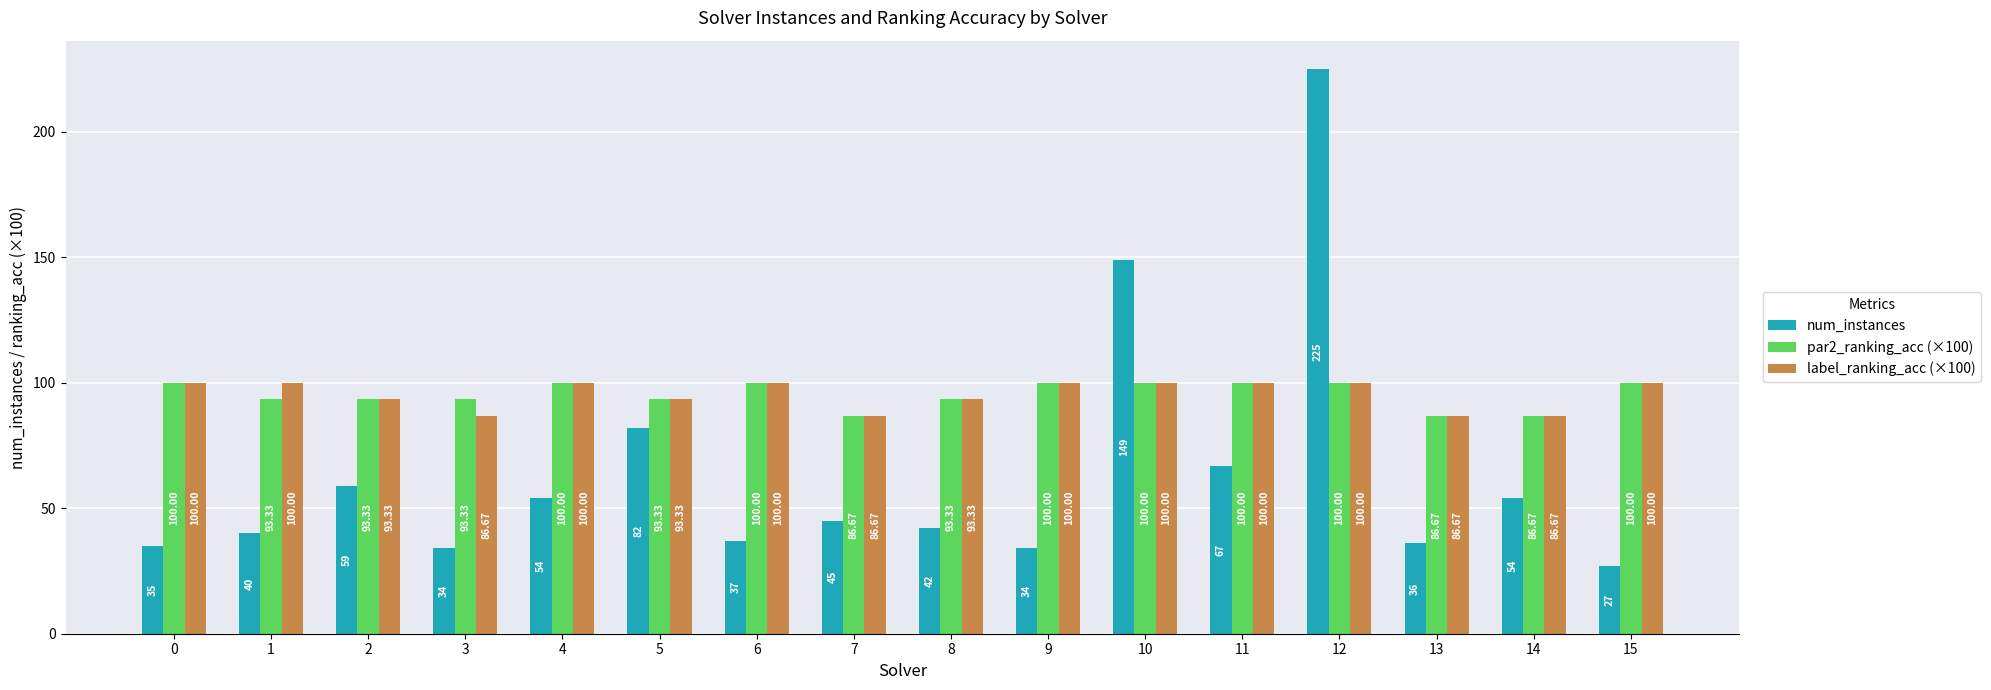

What is the spread (max minus min) of values at 1?

60.0